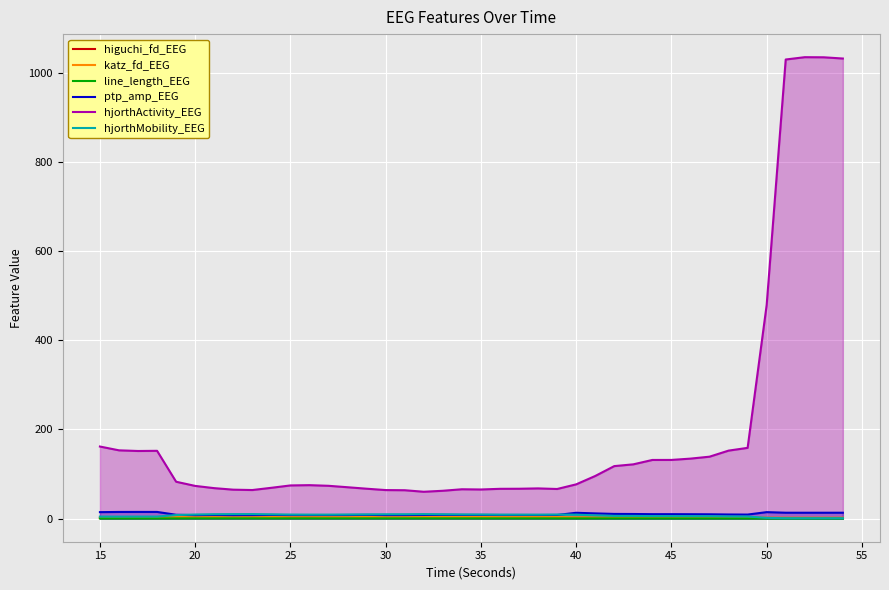

True or false: line_length_EEG has a value of 0.6 at 35.

True